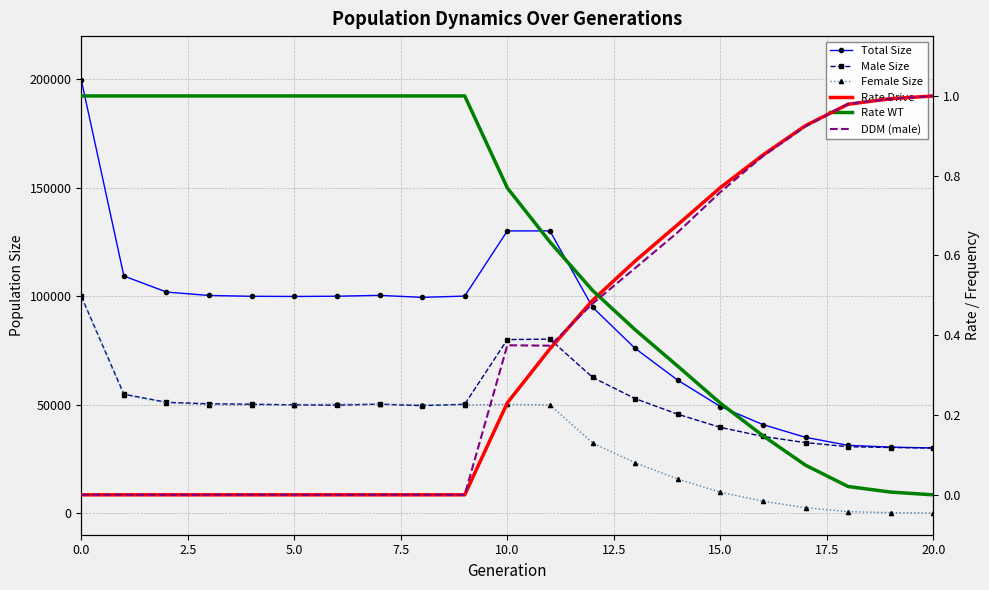

Which series has the largest total across all categories?

Total Size